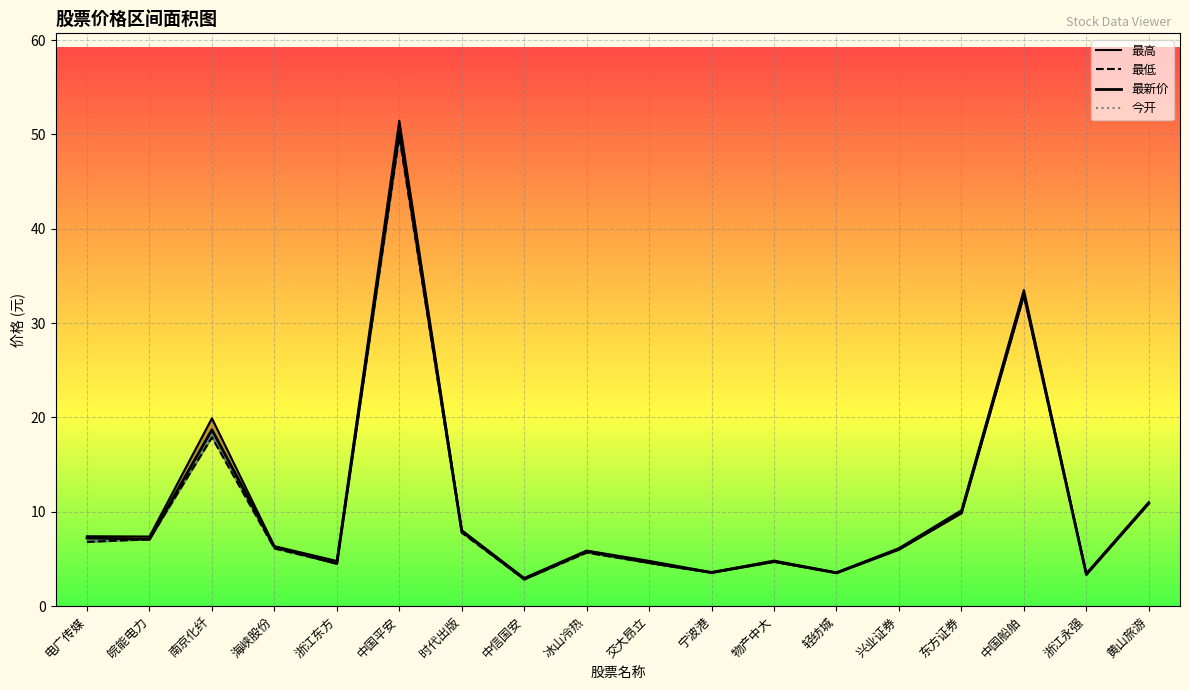

What are all the series names shown in the legend?

最高, 最低, 最新价, 今开